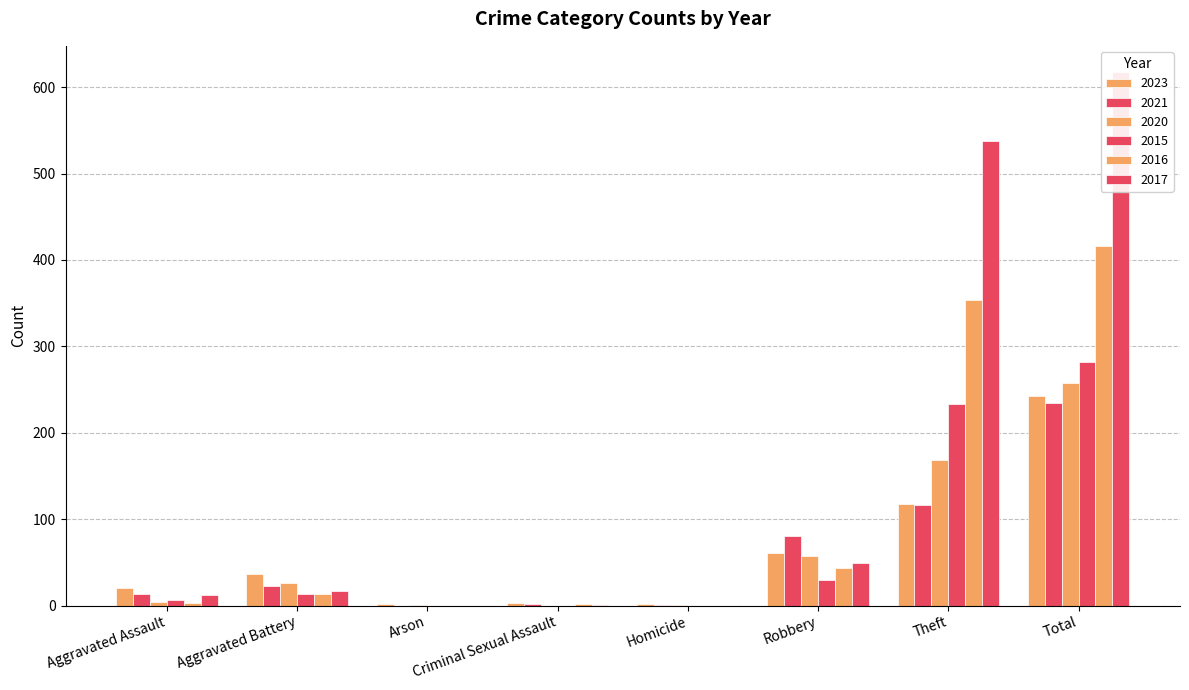

The value of 2017 at Aggravated Assault is 12. True or false?

True